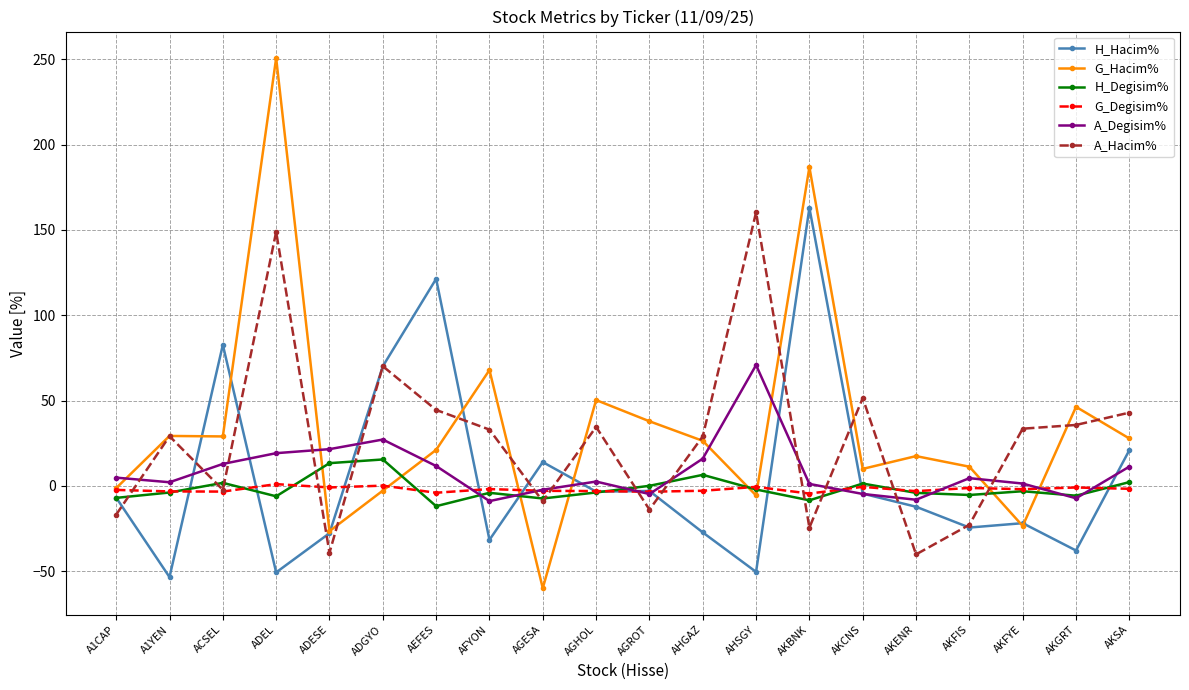

In A_Degisim%, how many points are higher than both neighbors (excluding endpoints)?

4